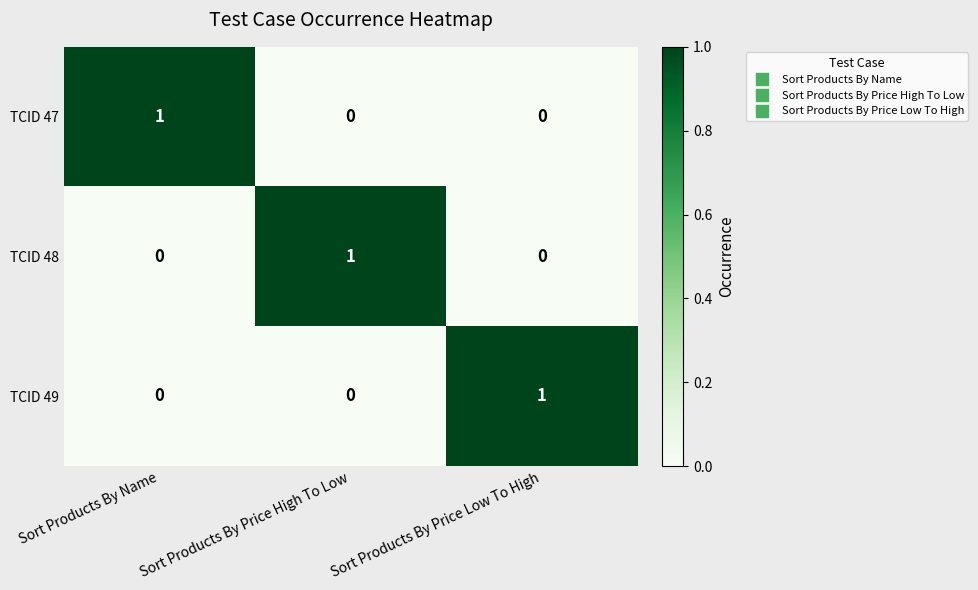

At how many categories does at least one series exceed 0?

3